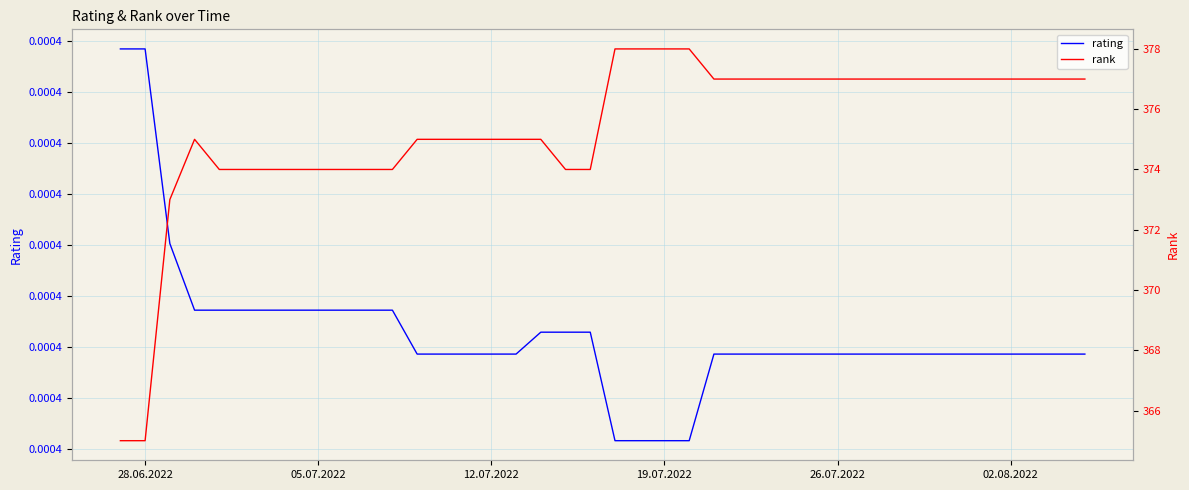

What are all the series names shown in the legend?

rating, rank